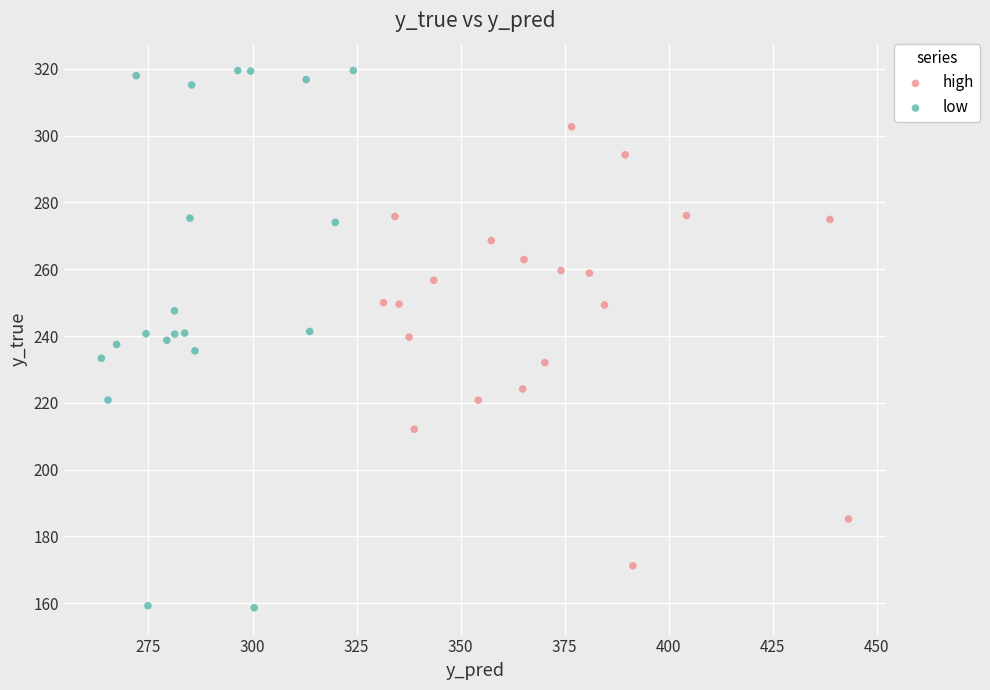

Which series reaches the maximum Y coordinate?

low